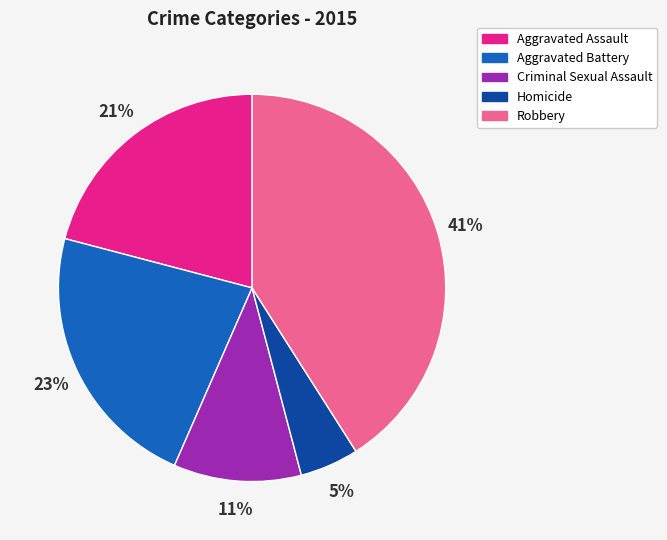

How many slices are in this pie chart?

5